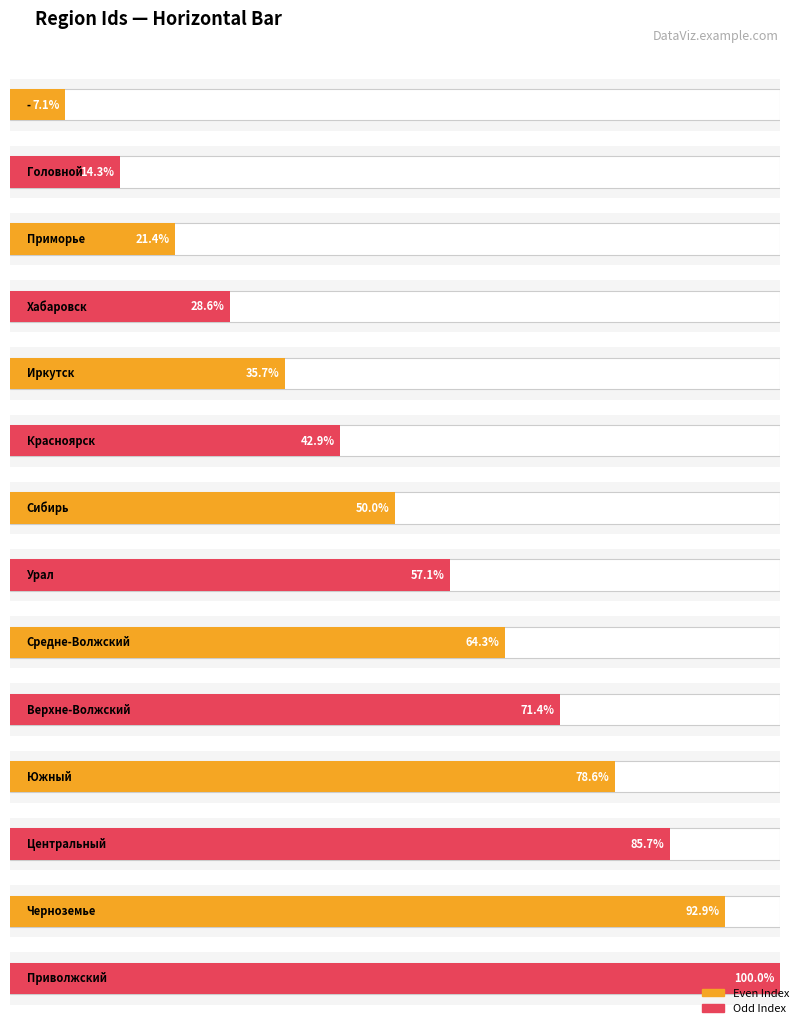

What is the ratio of the value at Иркутск to the value at Черноземье?

0.4